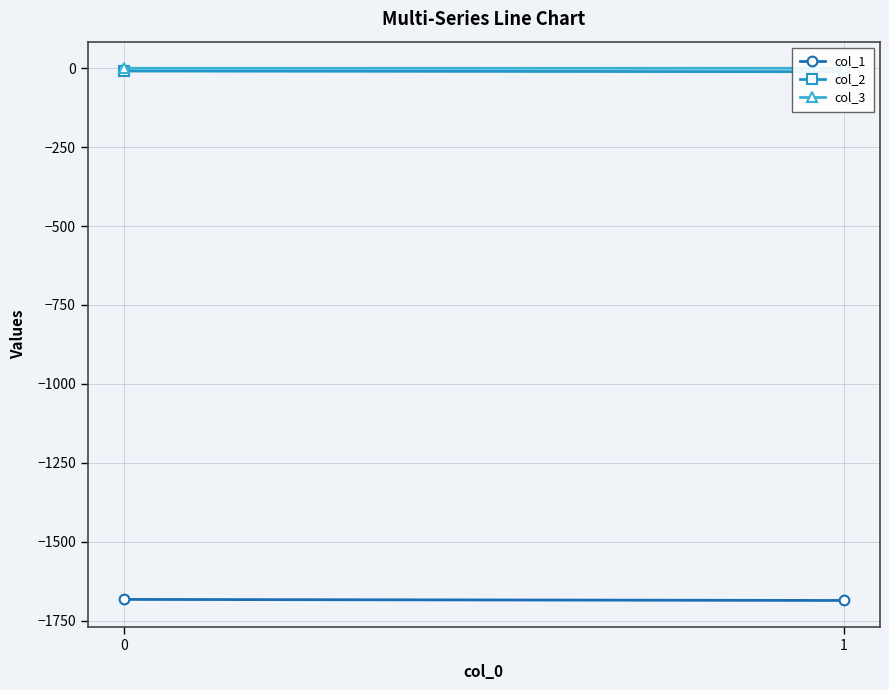

Reading left to right, transcribe all the data shown in this chart.

col_1: -1683.2	-1686.5
col_2: -8.8	-11.0
col_3: -0.2	-0.1